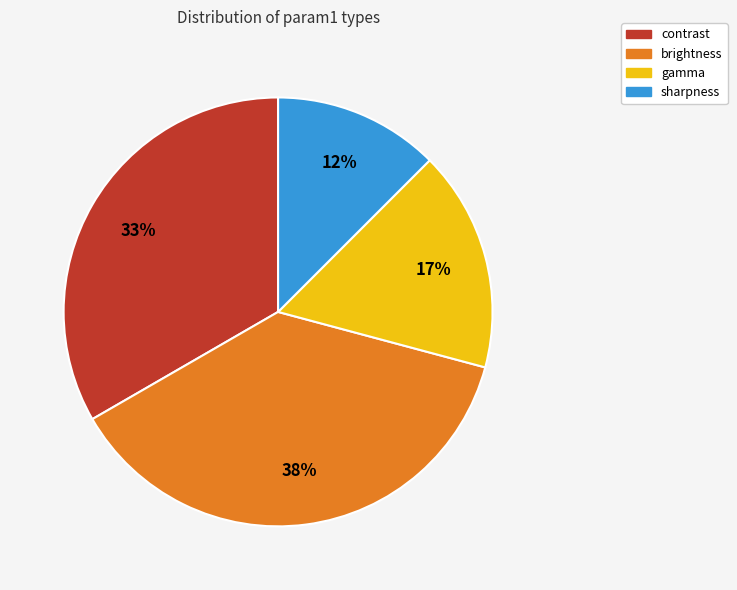

Is the sum of brightness and contrast greater than half?

Yes